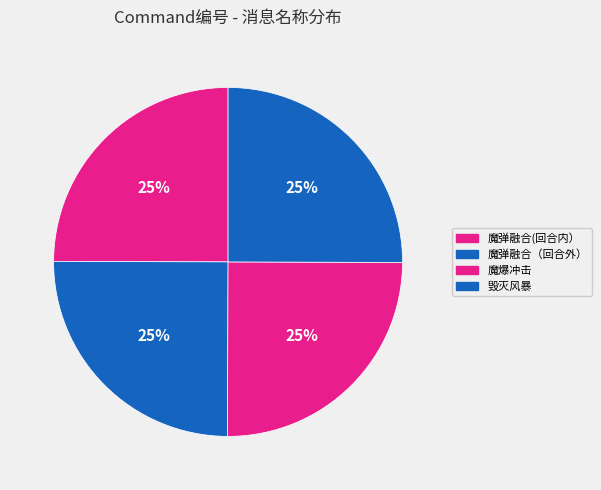

What percentage is the 魔爆冲击 slice, to the nearest percent?

25%